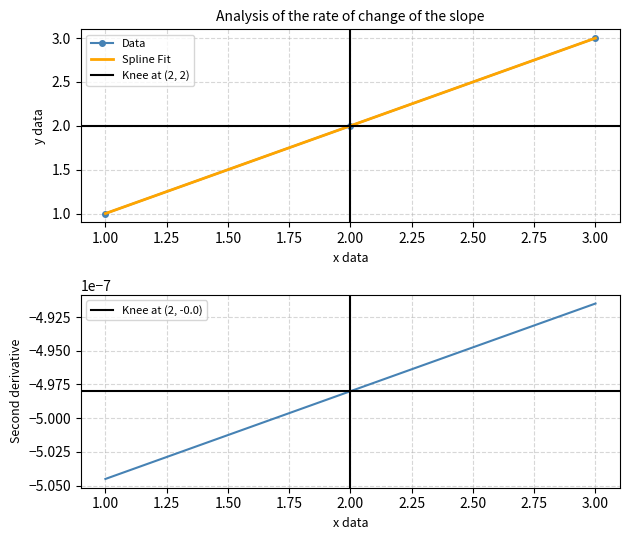

Is it true that Data equals 1 at 1.00?

True